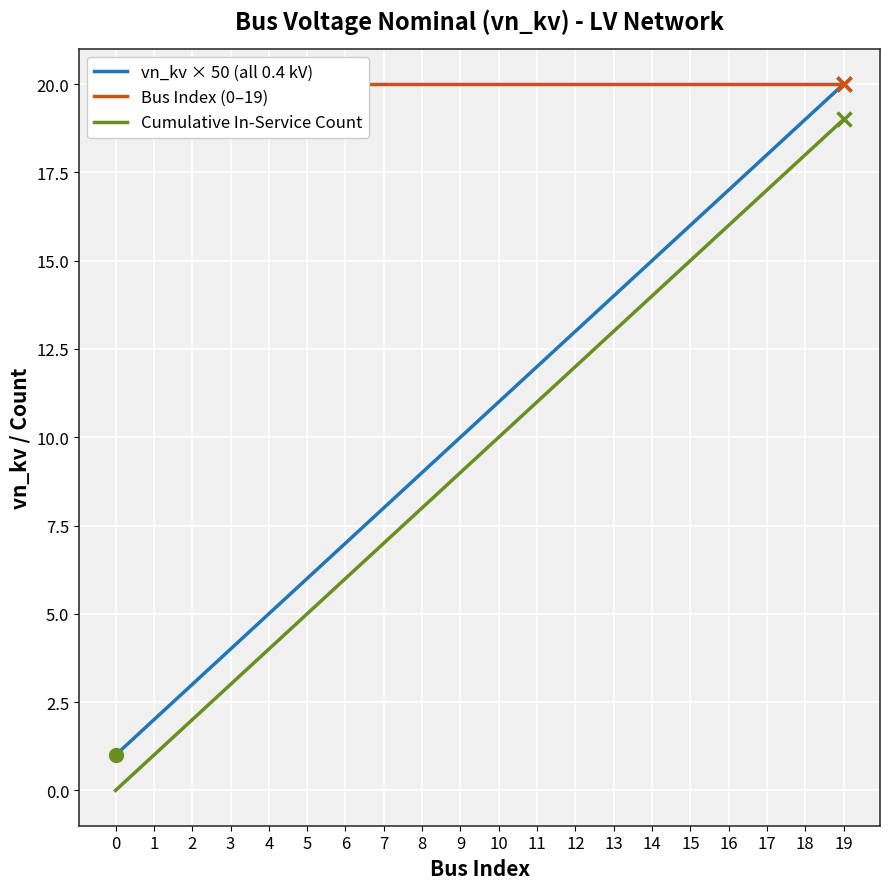

True or false: Bus Index (0–19) and vn_kv × 50 (all 0.4 kV) intersect in this chart.

False